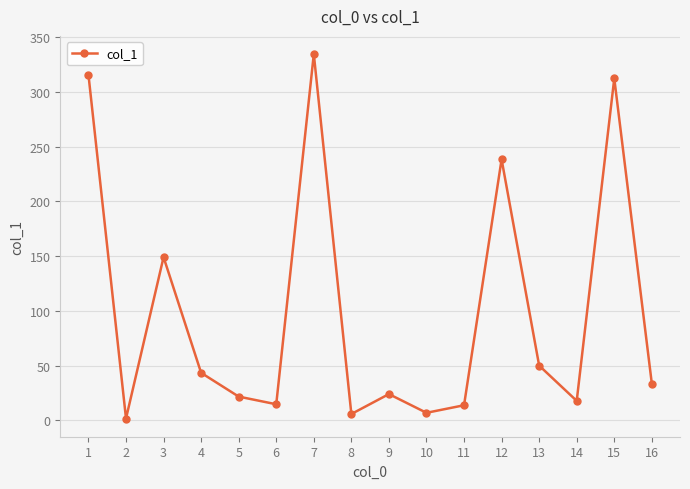

What is the value of the 4th point from the left?

43.4